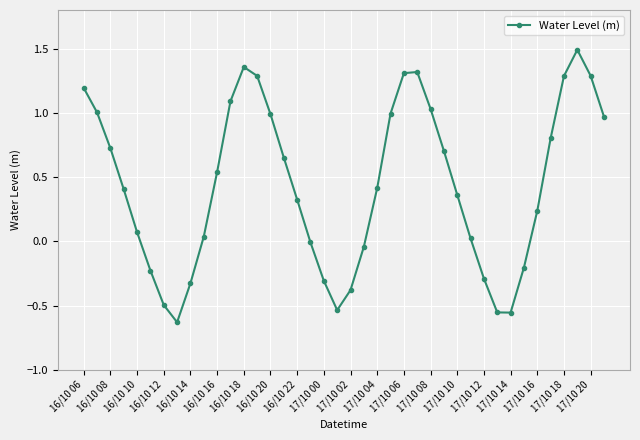

What is the difference between the maximum and minimum values?

2.1